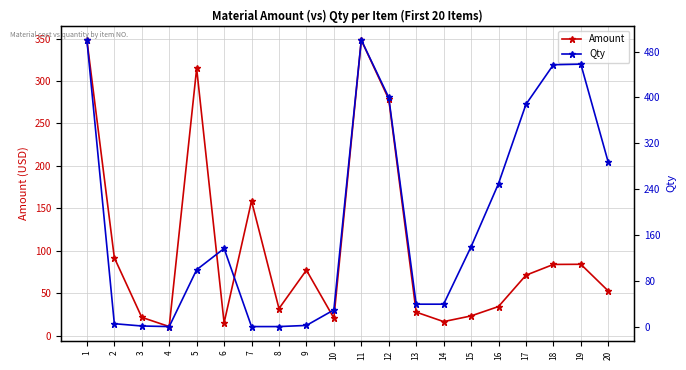

Between 11 and 15, which is larger?

11